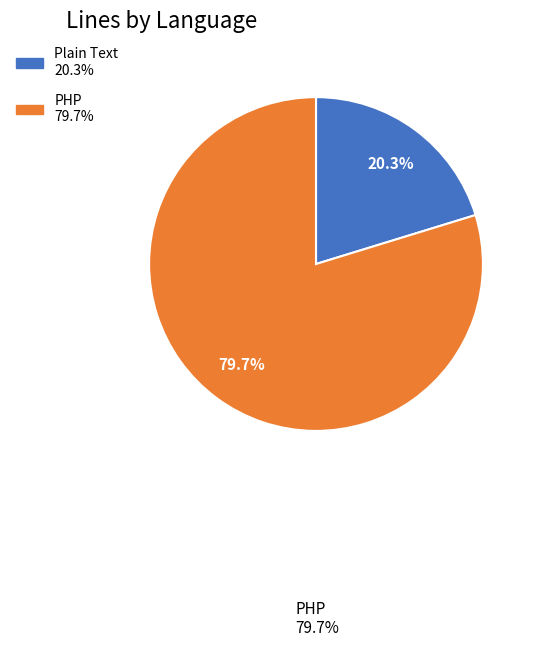

Which slice represents more than half of the pie?

PHP